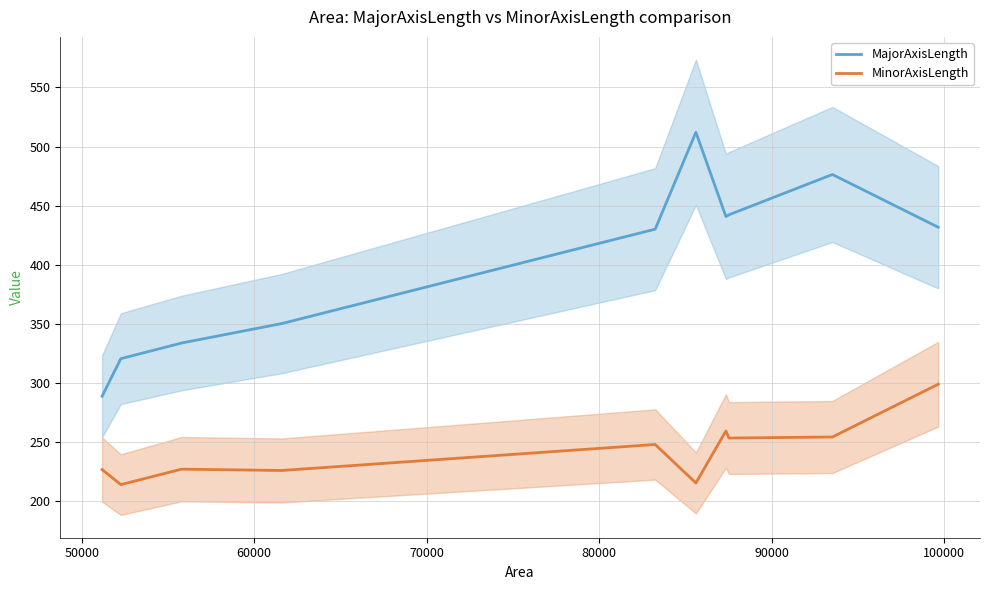

Reading left to right, what are all the values shown in this chart?

MajorAxisLength: 288.6	320.4	333.7	350.2	430.1	512.1	440.7	442.2	476.3	431.7
MinorAxisLength: 226.6	213.9	227.0	225.8	247.8	215.3	259.3	253.3	254.2	298.8